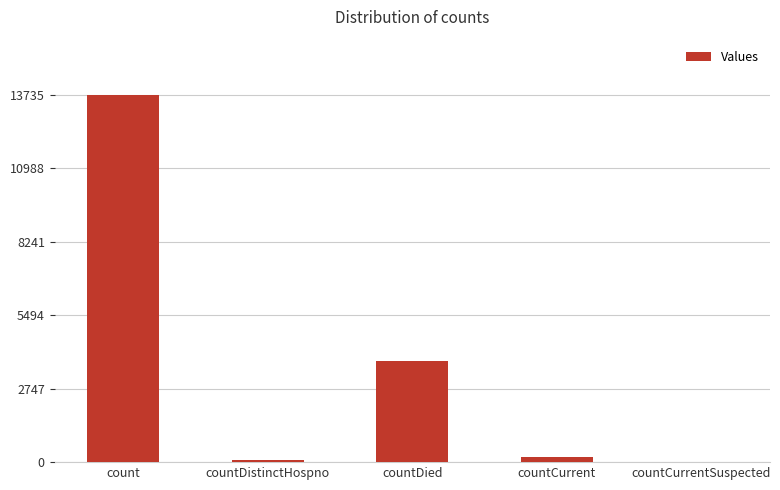

Which has a higher value, countCurrent or countDied?

countDied